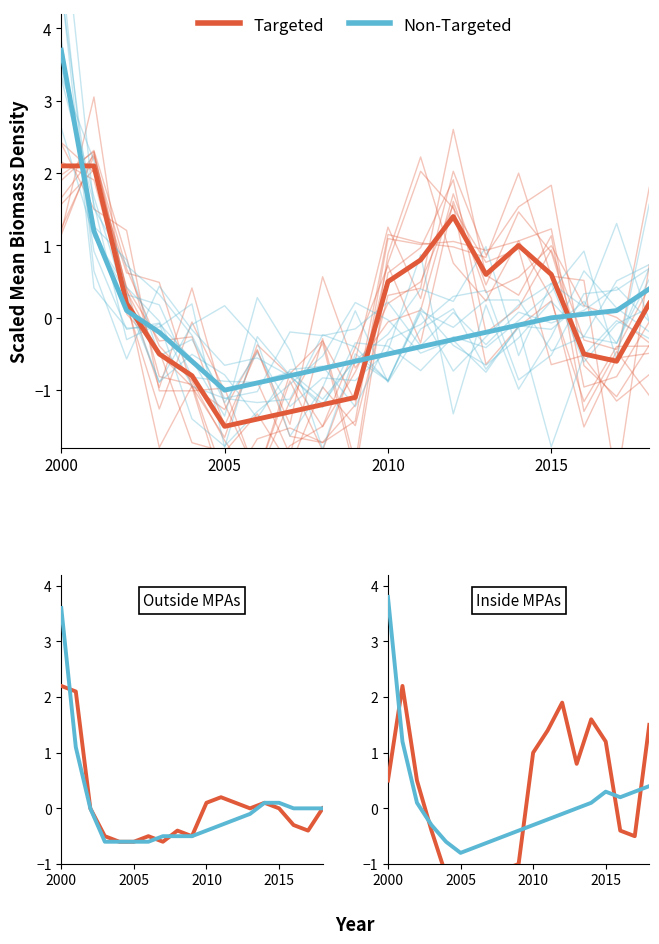

What is the value of the Non-Targeted point at the 17th from the left?

0.2